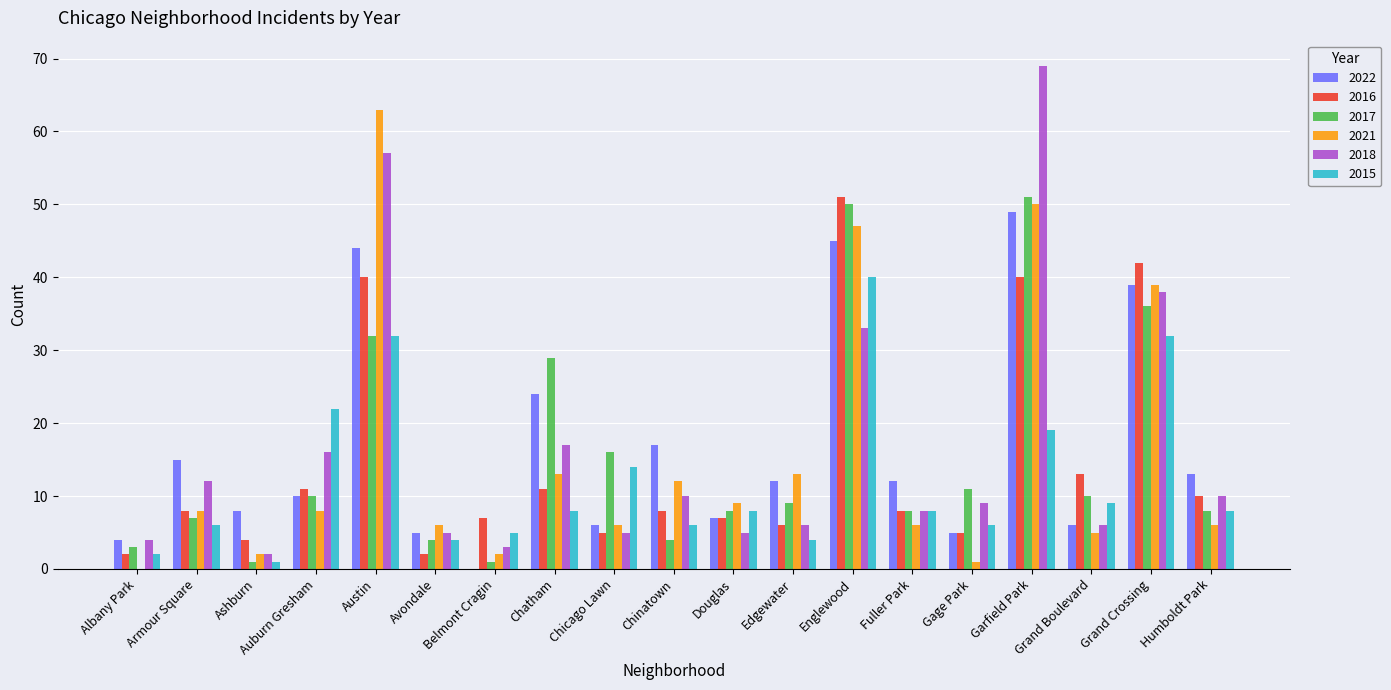

Reading left to right, extract all data points from this chart.

2022: 4	15	8	10	44	5	0	24	6	17	7	12	45	12	5	49	6	39	13
2016: 2	8	4	11	40	2	7	11	5	8	7	6	51	8	5	40	13	42	10
2017: 3	7	1	10	32	4	1	29	16	4	8	9	50	8	11	51	10	36	8
2021: 0	8	2	8	63	6	2	13	6	12	9	13	47	6	1	50	5	39	6
2018: 4	12	2	16	57	5	3	17	5	10	5	6	33	8	9	69	6	38	10
2015: 2	6	1	22	32	4	5	8	14	6	8	4	40	8	6	19	9	32	8